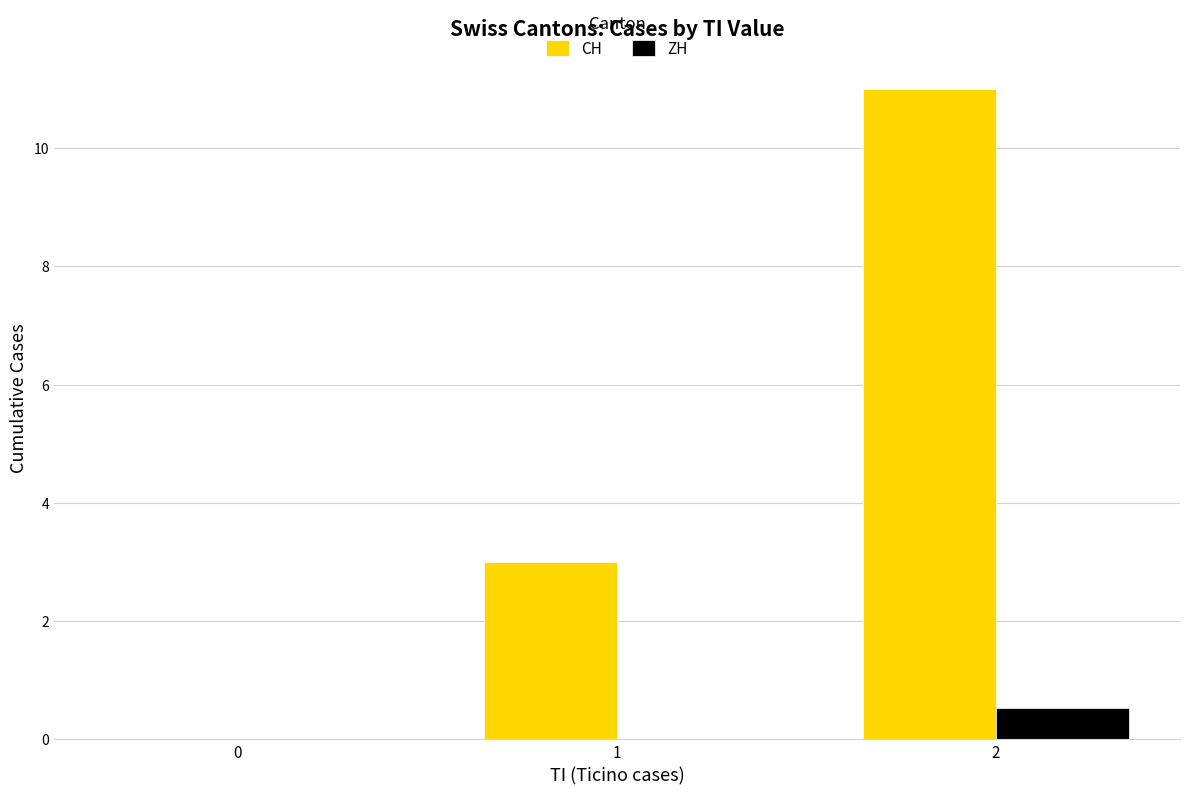

What is the sum of all CH values?

14.0